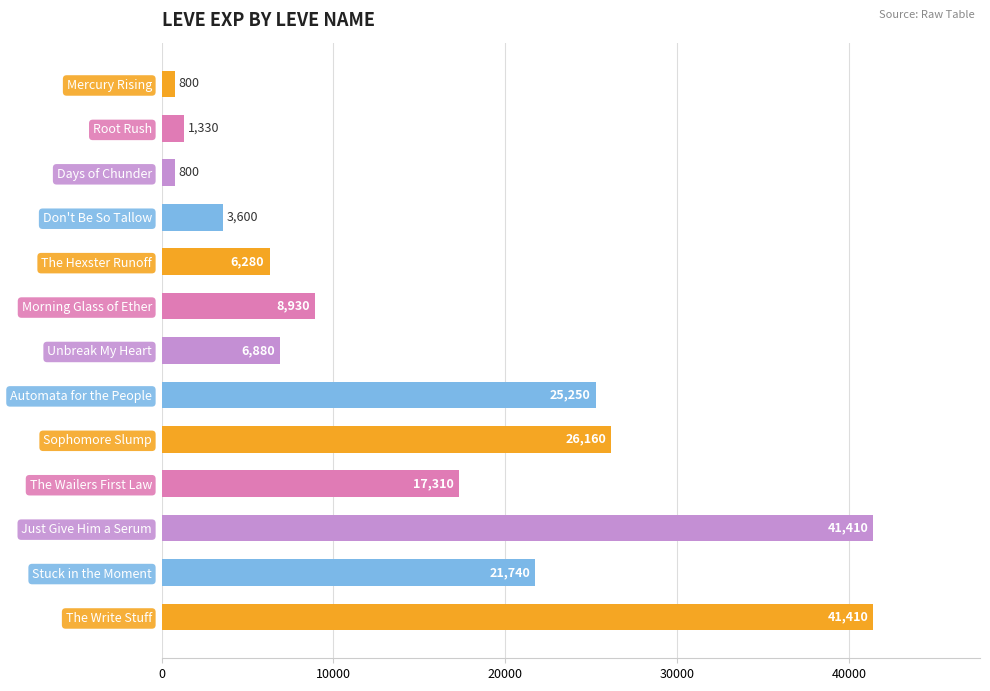

Reading top to bottom, what are all the values shown in this chart?

800	1330	800	3600	6280	8930	6880	25250	26160	17310	41410	21740	41410